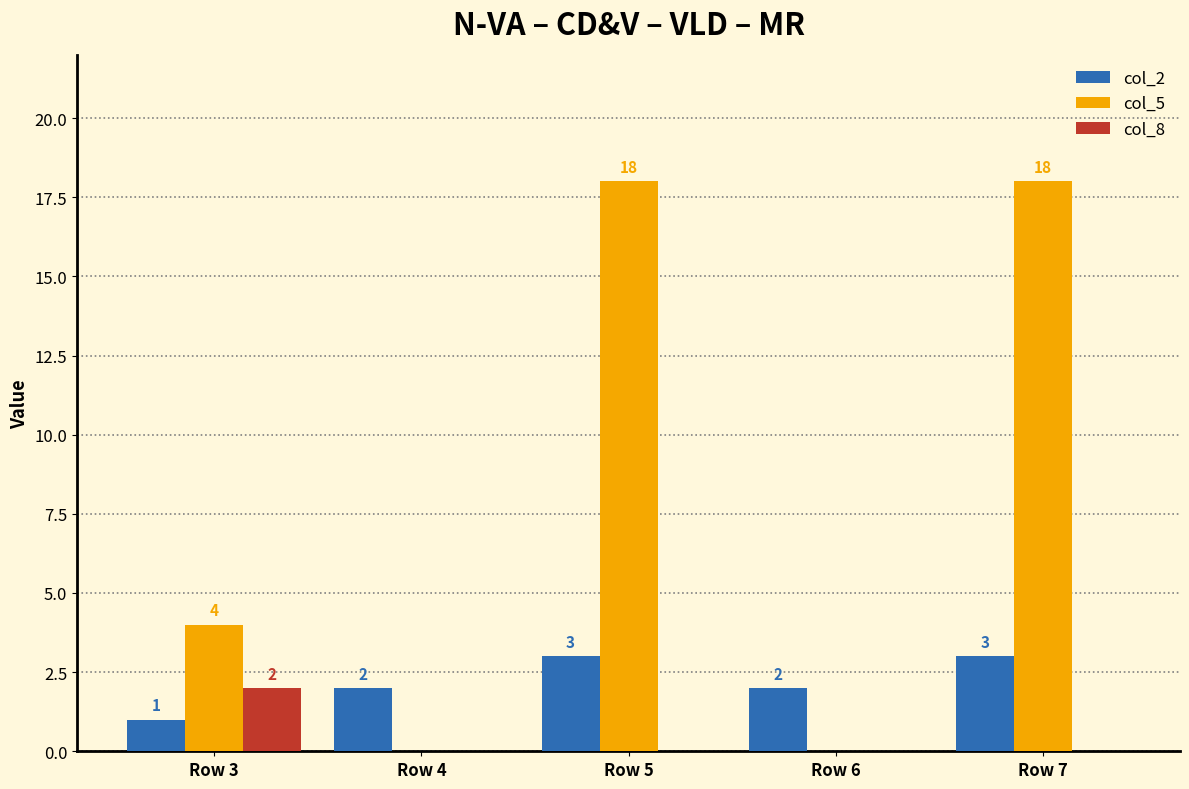

How many col_2 values are between 2 and 3?

4